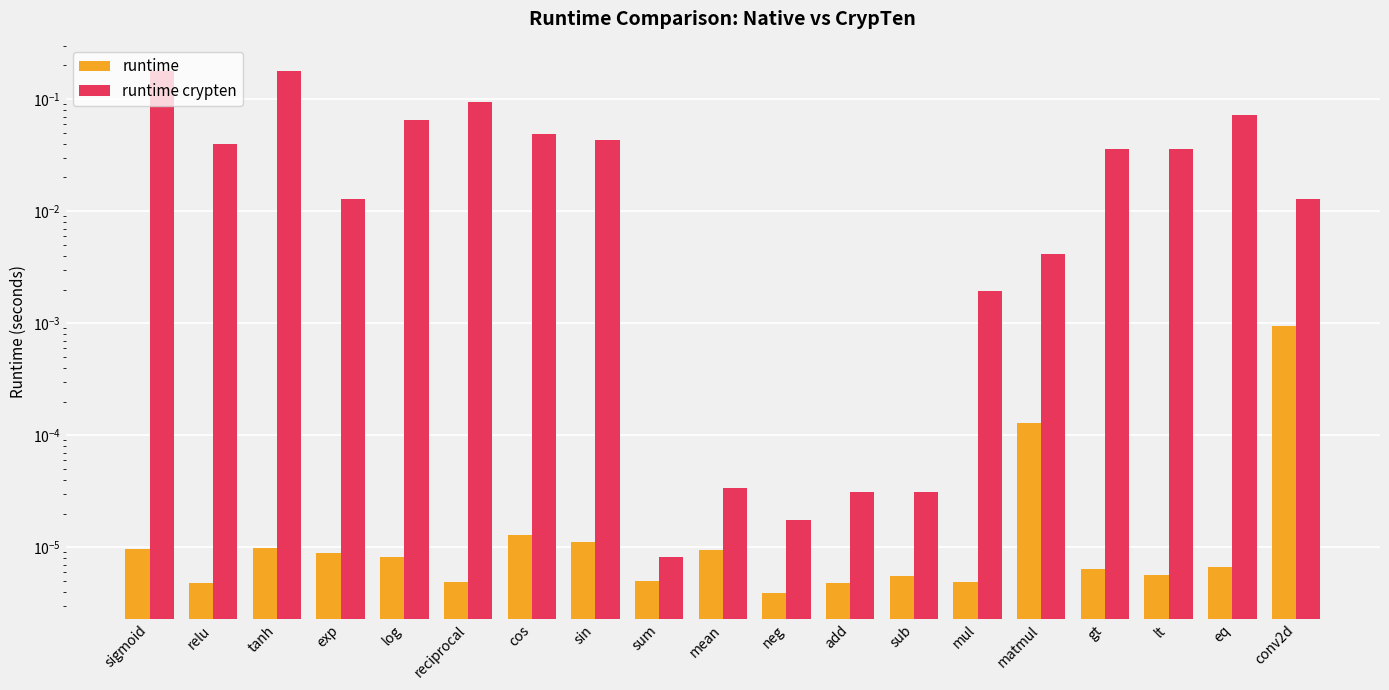

The value of runtime at tanh is 0.0. True or false?

True